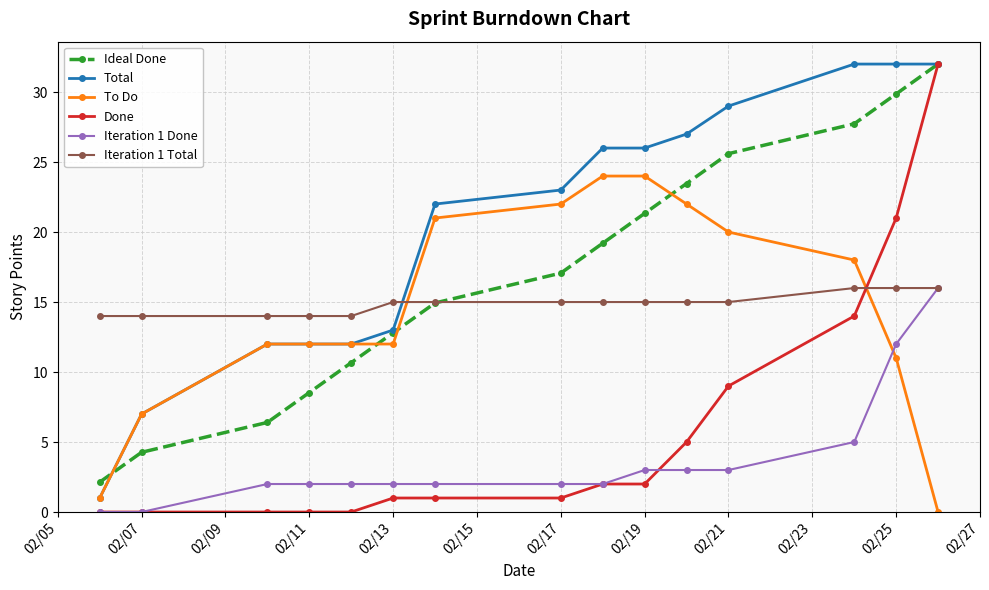

What is the highest value of the Iteration 1 Total series?

16.0